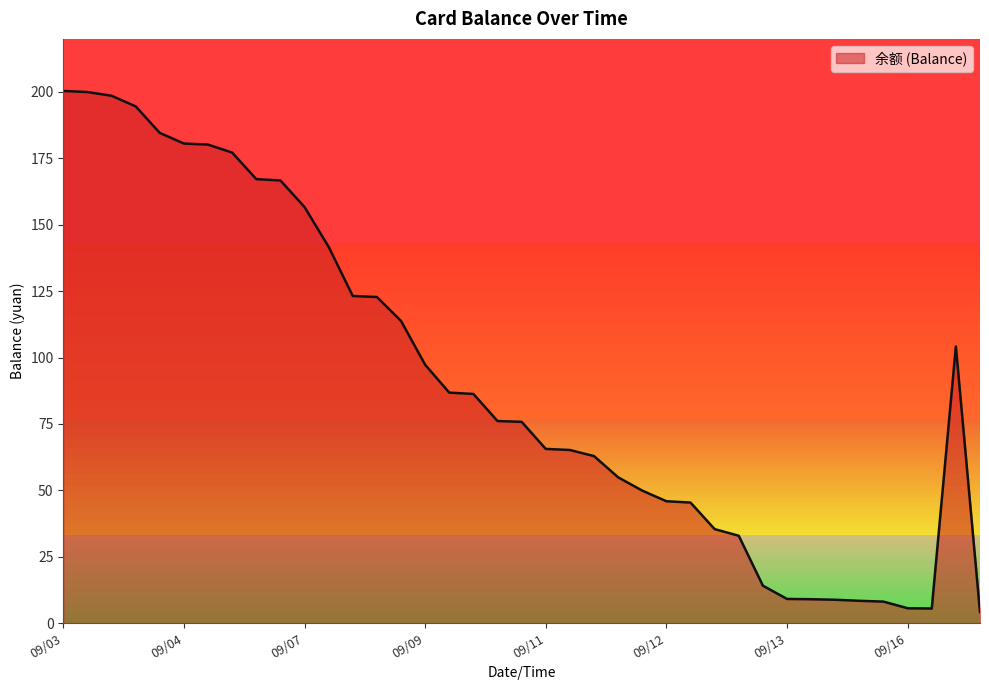

What is the greatest value displayed?

200.4